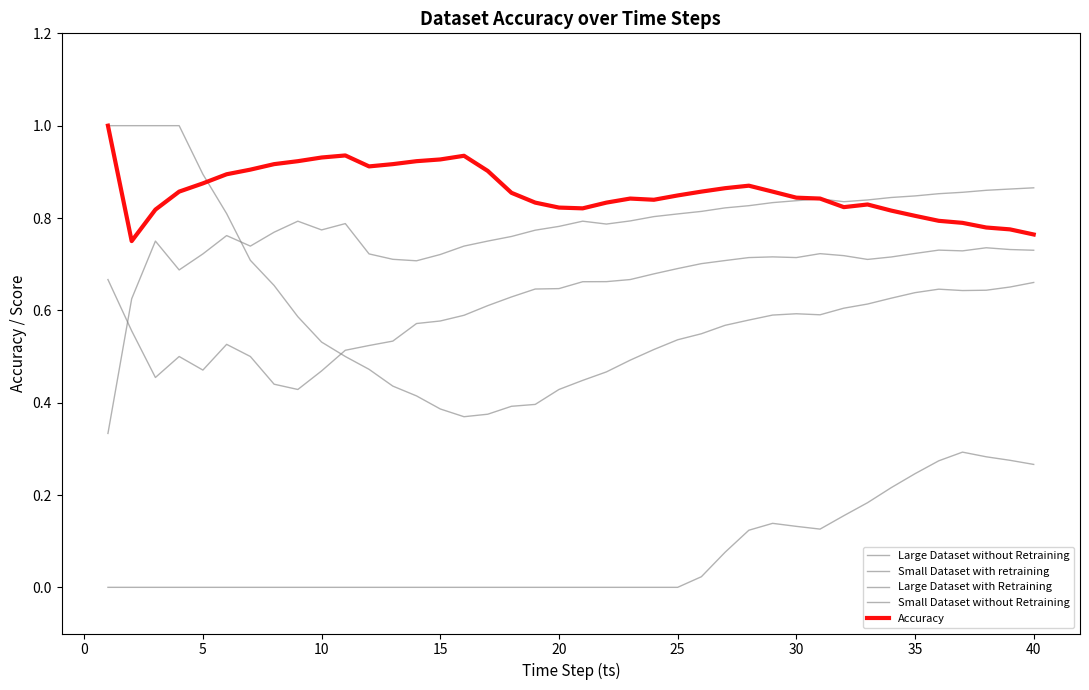

Does the chart have visible grid lines?

No